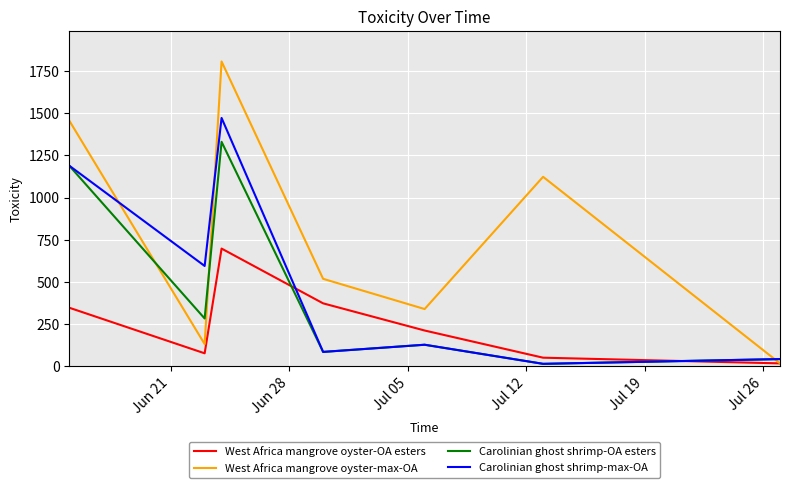

Is this an area chart (filled region under the line)?

No